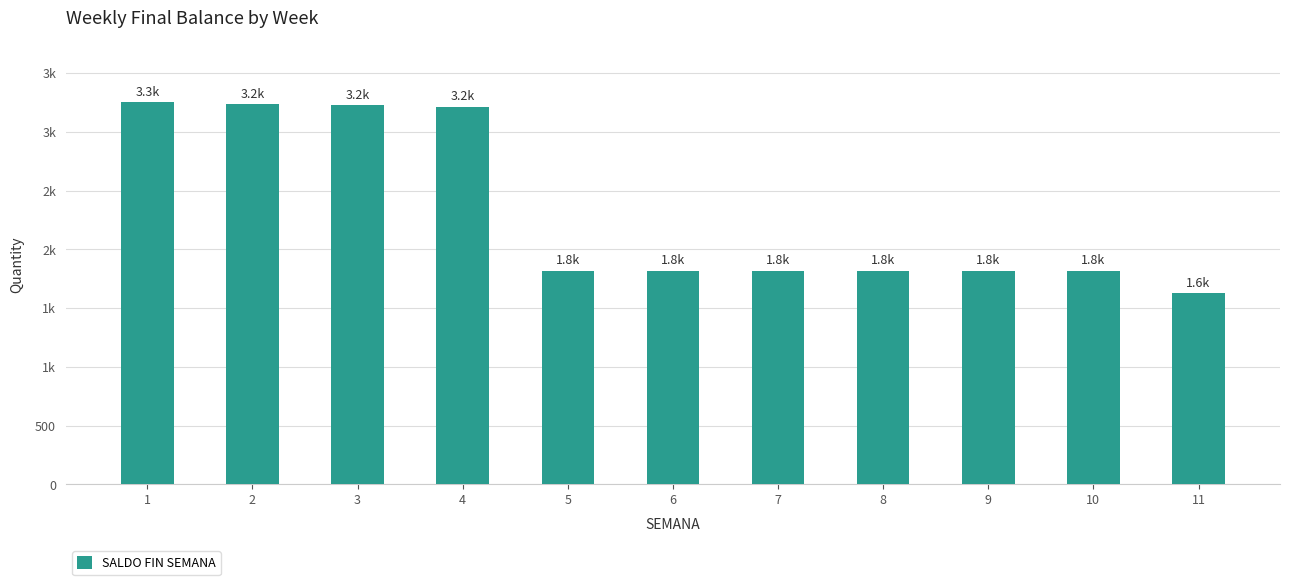

List the labels in order of value, largest first.

1, 2, 3, 4, 5, 6, 7, 8, 9, 10, 11